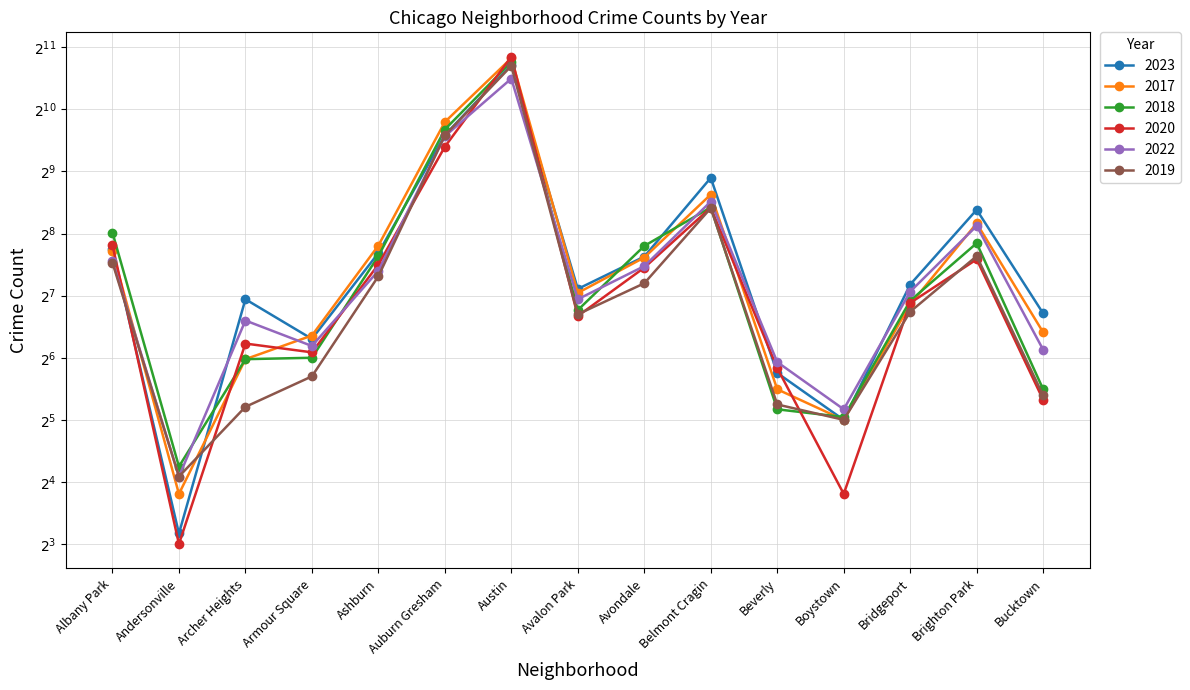

Reading right to left, list all the values displayed in this chart.

2023: Bucktown=105	Brighton Park=334	Bridgeport=145	Boystown=32	Beverly=54	Belmont Cragin=477	Avondale=198	Avalon Park=138	Austin=1683	Auburn Gresham=769	Ashburn=206	Armour Square=79	Archer Heights=123	Andersonville=9	Albany Park=215
2017: Bucktown=85	Brighton Park=287	Bridgeport=116	Boystown=32	Beverly=45	Belmont Cragin=396	Avondale=196	Avalon Park=132	Austin=1814	Auburn Gresham=890	Ashburn=224	Armour Square=82	Archer Heights=63	Andersonville=14	Albany Park=210
2018: Bucktown=45	Brighton Park=230	Bridgeport=121	Boystown=33	Beverly=36	Belmont Cragin=343	Avondale=223	Avalon Park=109	Austin=1742	Auburn Gresham=818	Ashburn=199	Armour Square=64	Archer Heights=63	Andersonville=19	Albany Park=259
2020: Bucktown=40	Brighton Park=192	Bridgeport=118	Boystown=14	Beverly=57	Belmont Cragin=342	Avondale=175	Avalon Park=102	Austin=1844	Auburn Gresham=675	Ashburn=181	Armour Square=68	Archer Heights=75	Andersonville=8	Albany Park=225
2022: Bucktown=70	Brighton Park=279	Bridgeport=134	Boystown=36	Beverly=61	Belmont Cragin=366	Avondale=178	Avalon Park=123	Austin=1444	Auburn Gresham=759	Ashburn=169	Armour Square=73	Archer Heights=97	Andersonville=17	Albany Park=189
2019: Bucktown=42	Brighton Park=199	Bridgeport=107	Boystown=32	Beverly=38	Belmont Cragin=340	Avondale=147	Avalon Park=104	Austin=1664	Auburn Gresham=766	Ashburn=159	Armour Square=52	Archer Heights=37	Andersonville=17	Albany Park=185